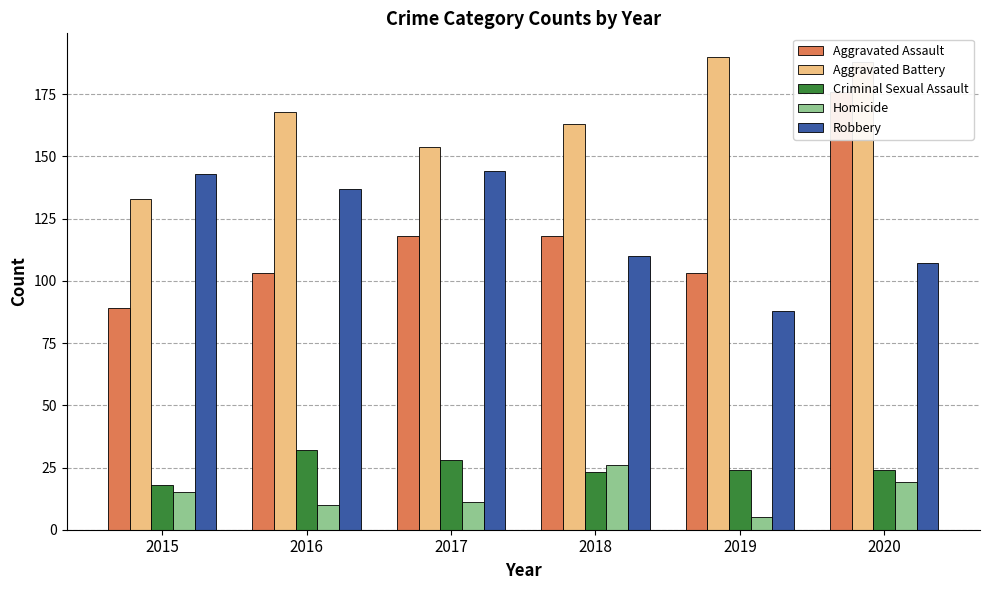

The Aggravated Battery series shows 188 at 2020. True or false?

True